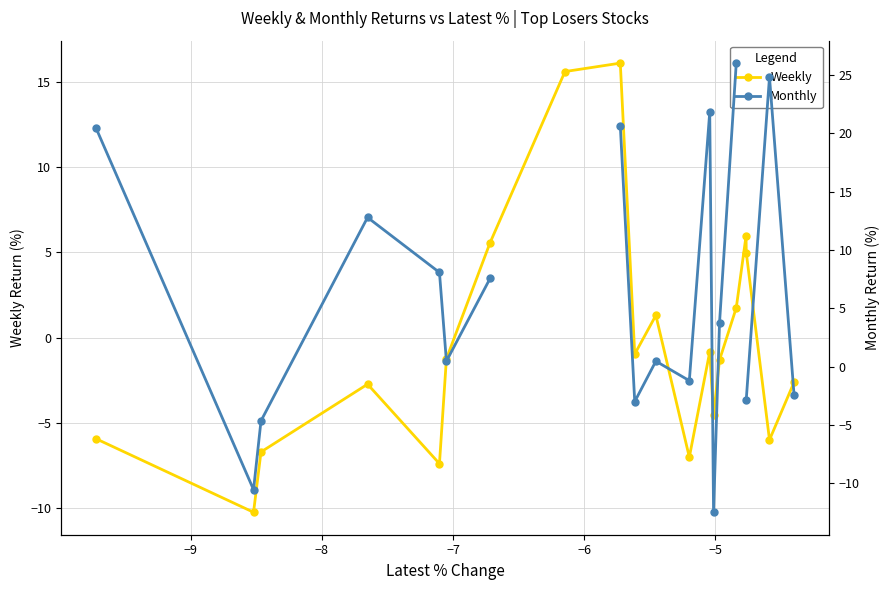

True or false: Weekly has more than 1 interior local peaks.

True